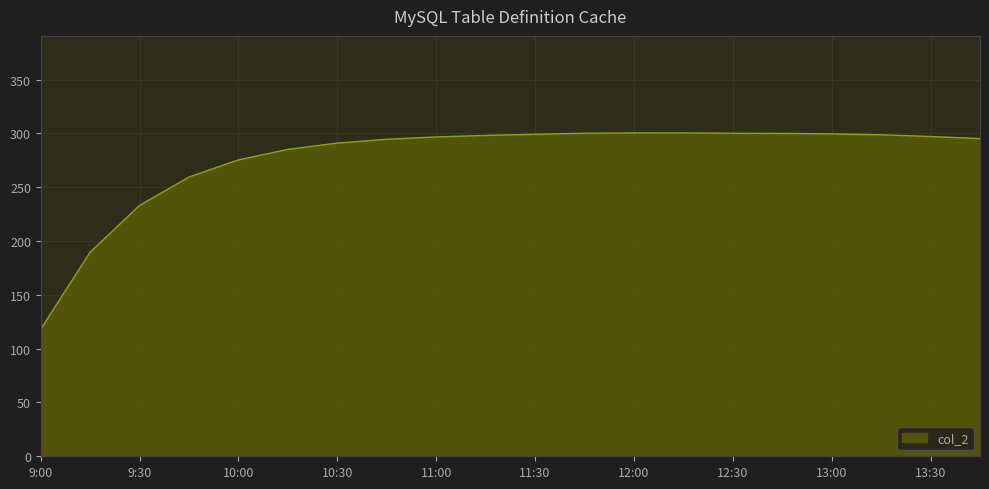

What is the difference between the maximum and minimum values?

182.4